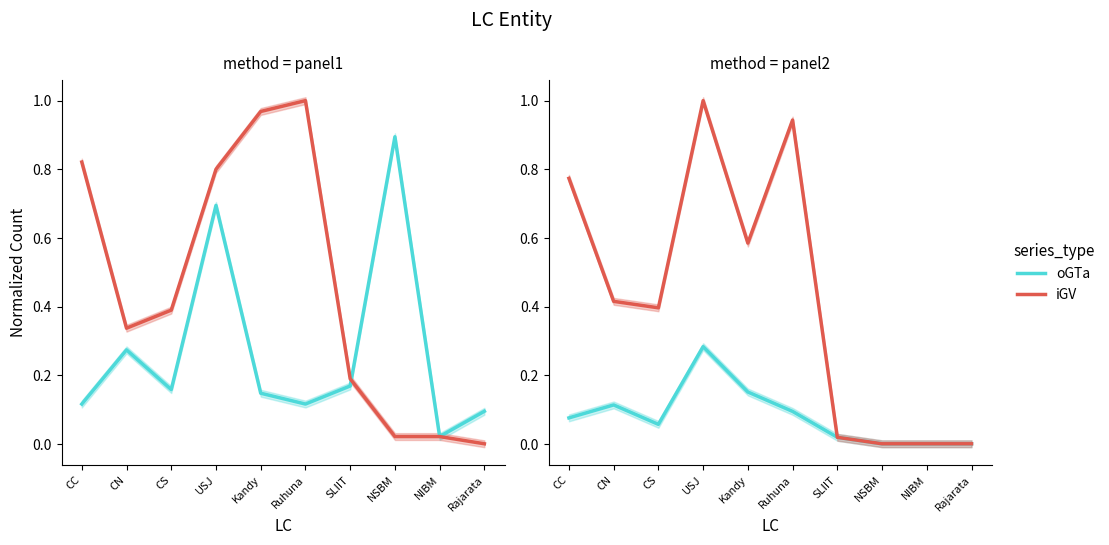

Is the value of iGV at Kandy greater than the value of oGTa at USJ?

Yes